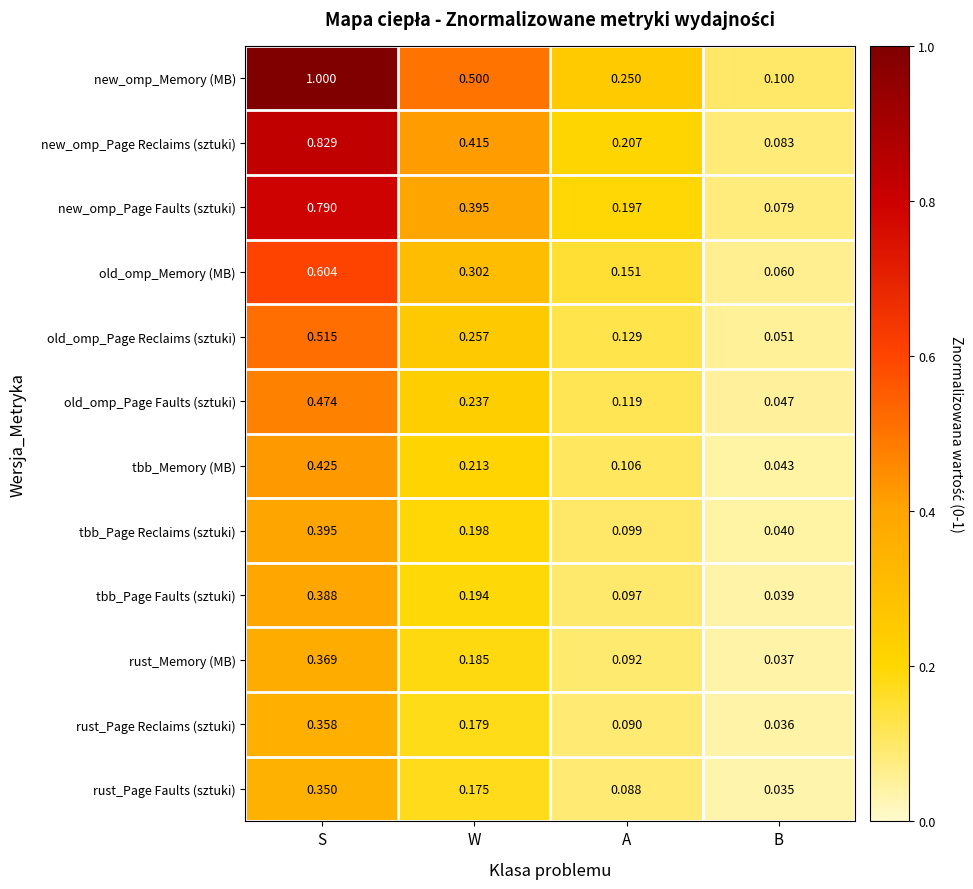

Which category has the lowest value in the tbb_Page Reclaims (sztuki) series?

B